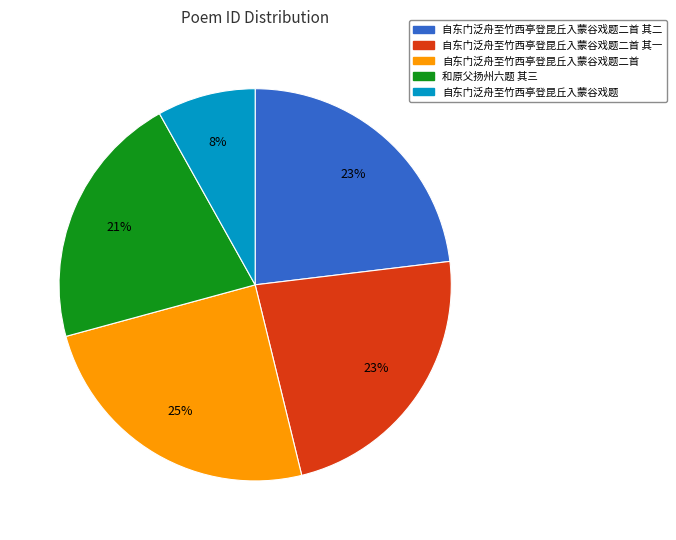

Is there any slice that represents more than half of the pie?

No